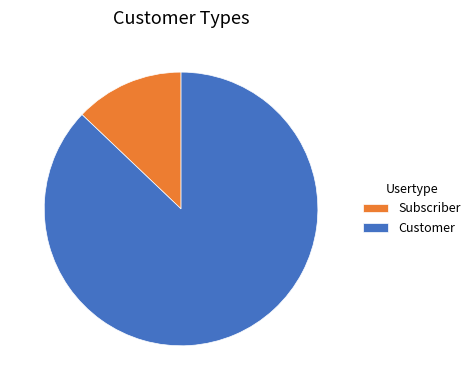

Which slice represents more than half of the pie?

Customer